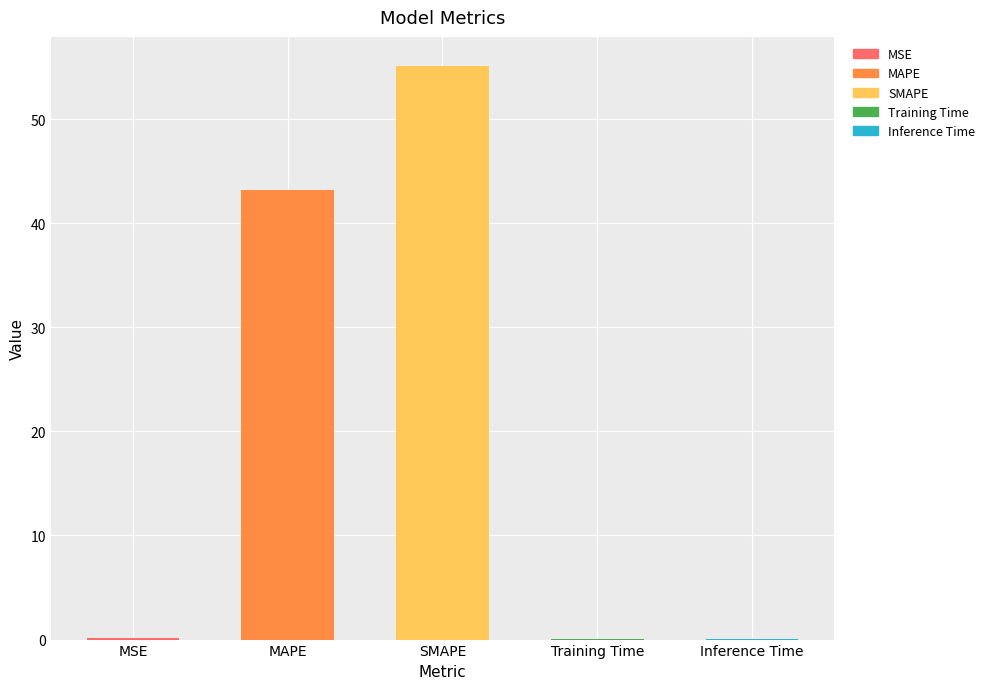

What is the average value?

19.7